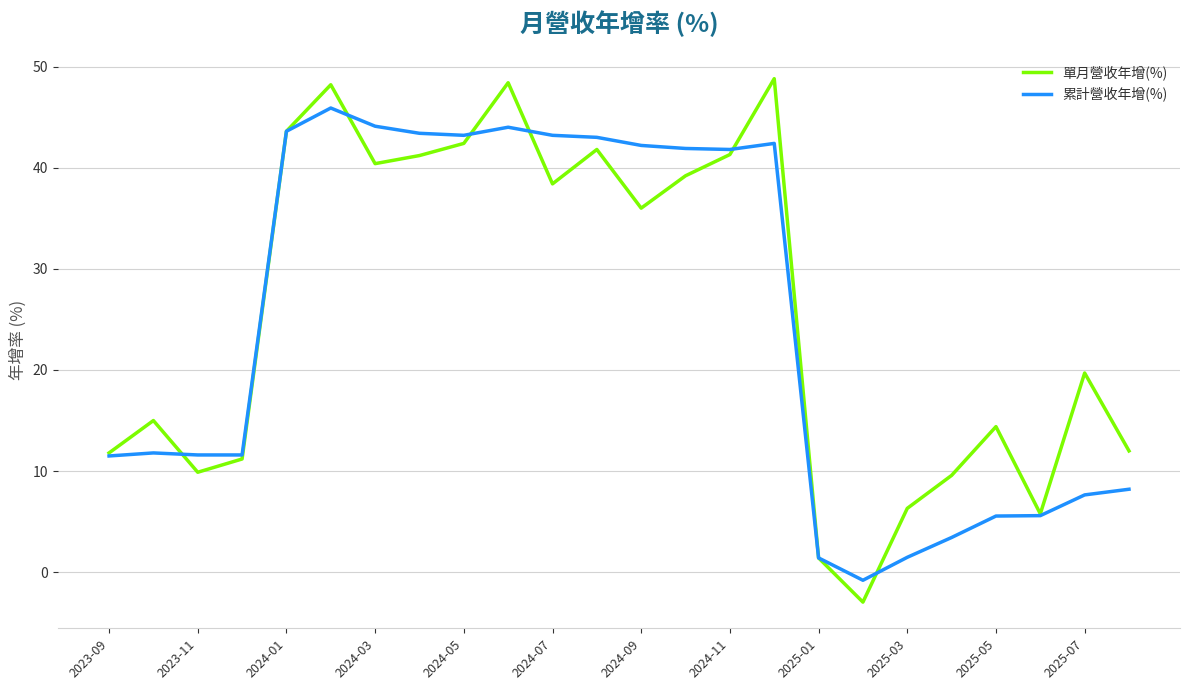

List the series in order of their peak value, highest first.

單月營收年增(%), 累計營收年增(%)